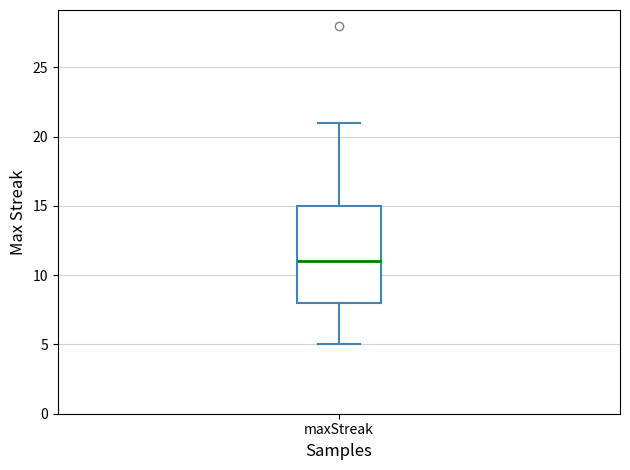

Transcribe this box plot: give where the median line is, the range the box spans, and where the two whiskers end, as read against the y-axis. The values are not printed on the chart, so give them approximately, as read against the axis.

median 11, box 8 to 15, whiskers 5 to 21